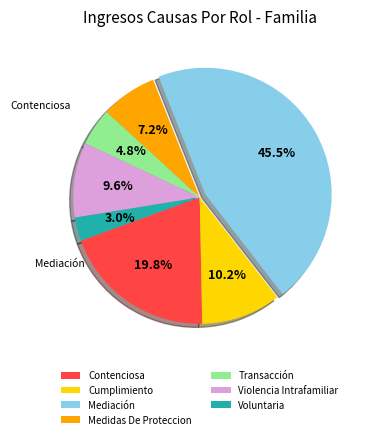

Is it true that Voluntaria is 1% of the pie?

False